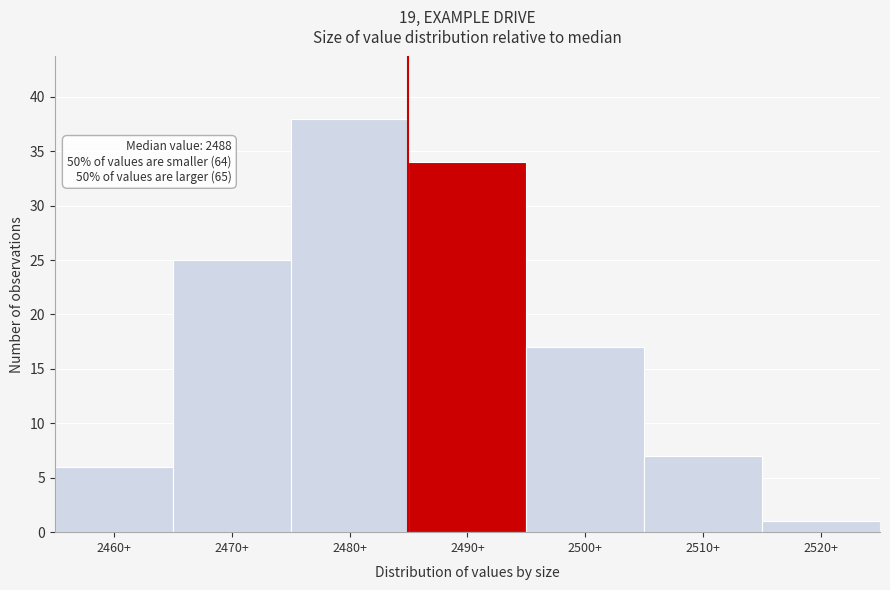

Reading left to right, transcribe all the data shown in this chart.

6	25	38	34	17	7	1